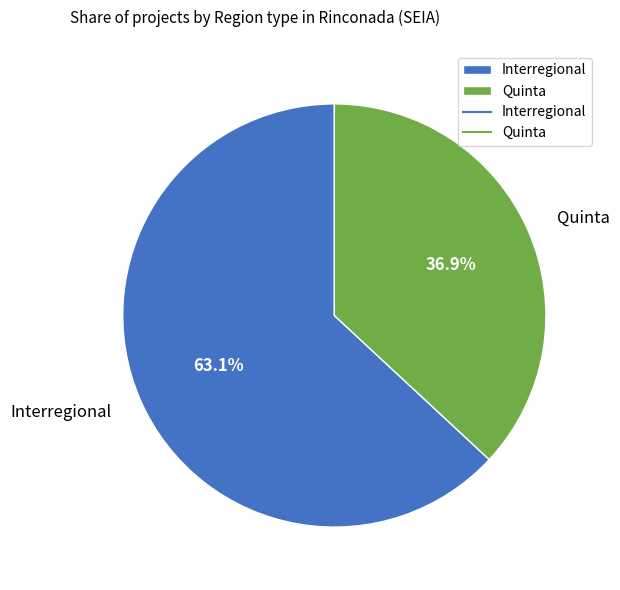

Rank the categories by value from lowest to highest.

Quinta, Interregional